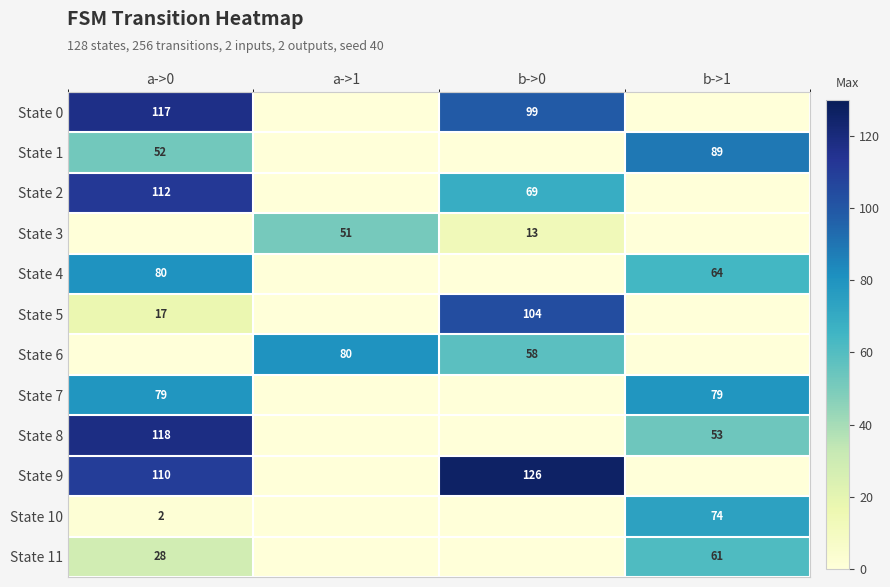

Is it true that State 7 equals 79 at a->0?

True